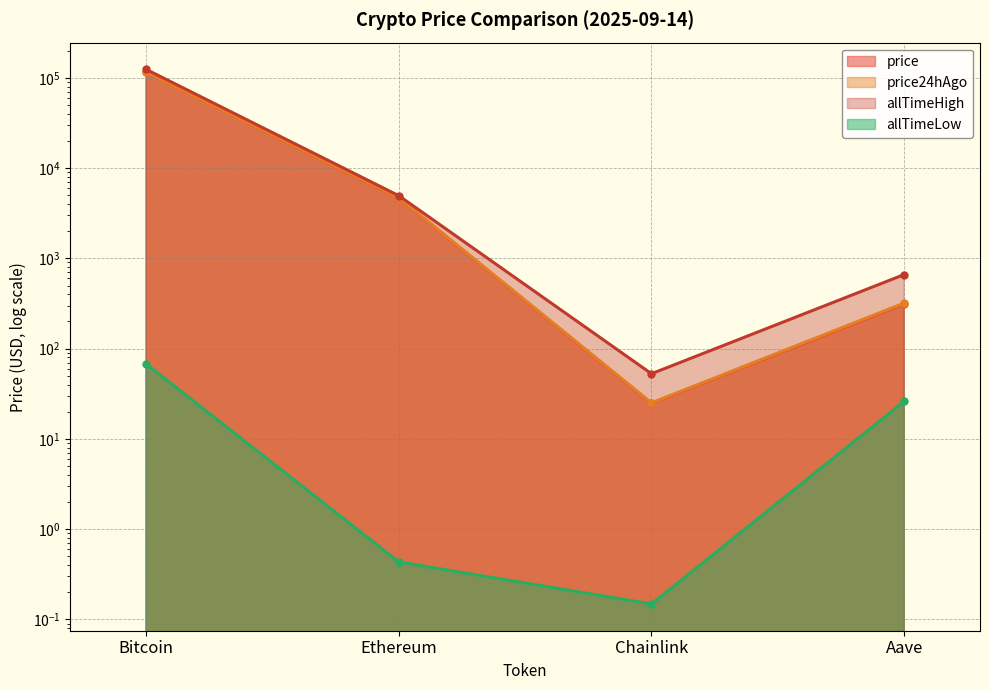

Is the value of price24hAgo at Ethereum greater than the value of allTimeHigh at Bitcoin?

No